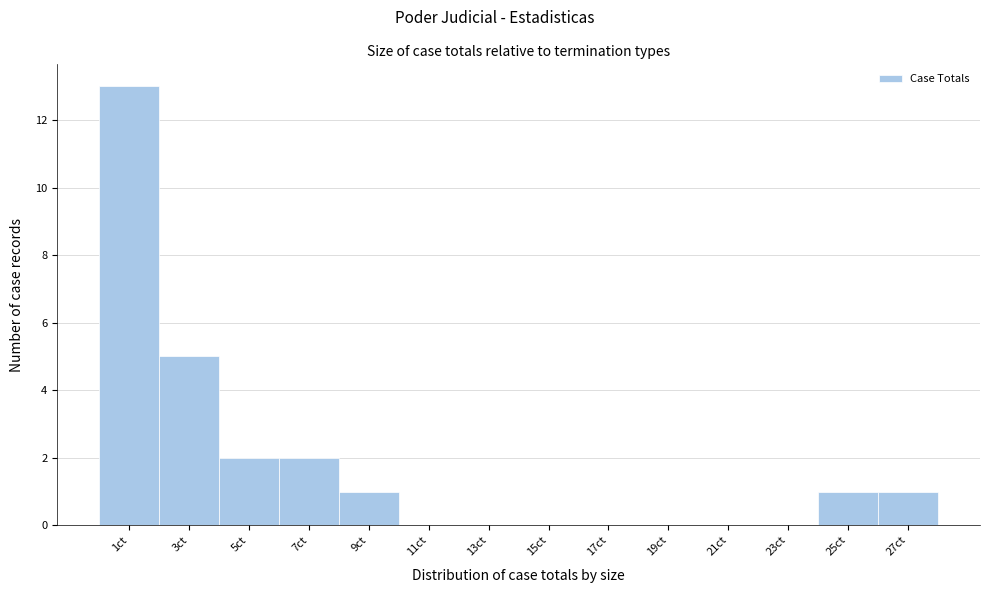

Reading right to left, extract all data points from this chart.

27ct=1	25ct=1	23ct=0	21ct=0	19ct=0	17ct=0	15ct=0	13ct=0	11ct=0	9ct=1	7ct=2	5ct=2	3ct=5	1ct=13